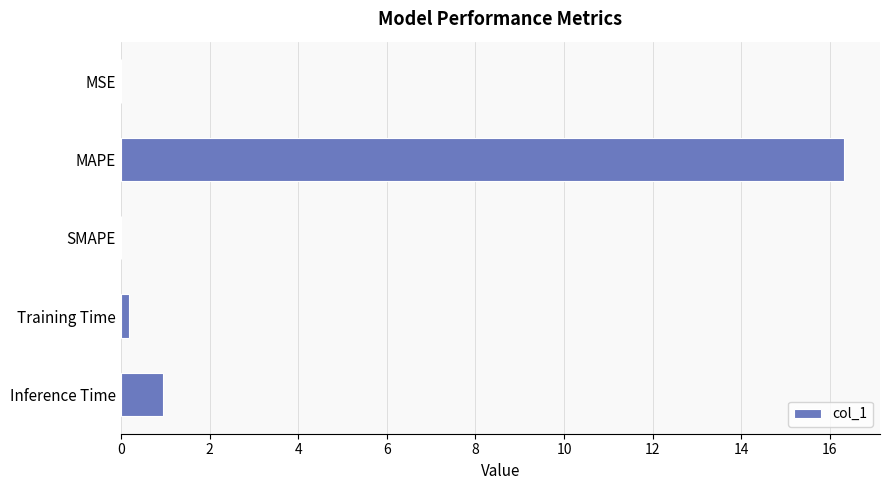

How many categories are shown in the chart?

5